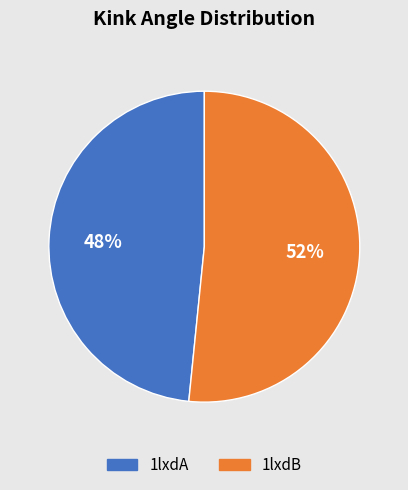

Which has a higher value, 1lxdB or 1lxdA?

1lxdB